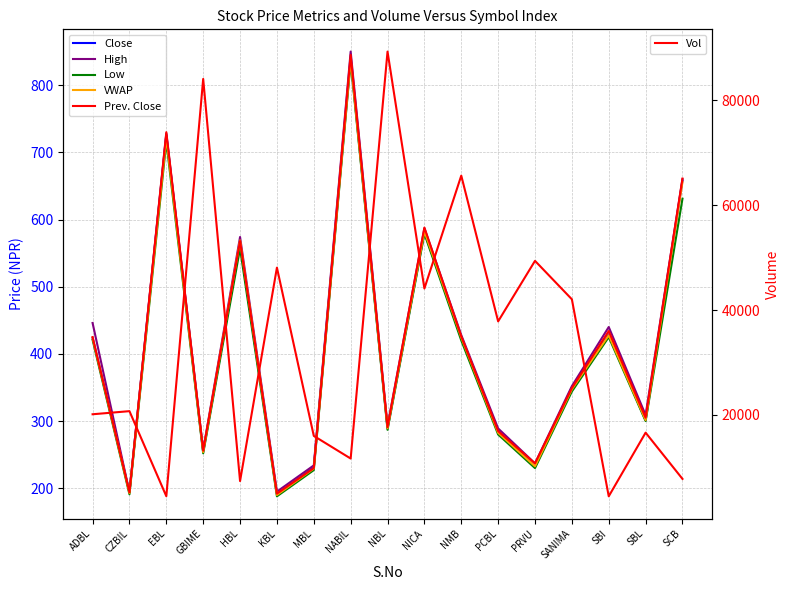

Which category has the lowest value across all series?

KBL